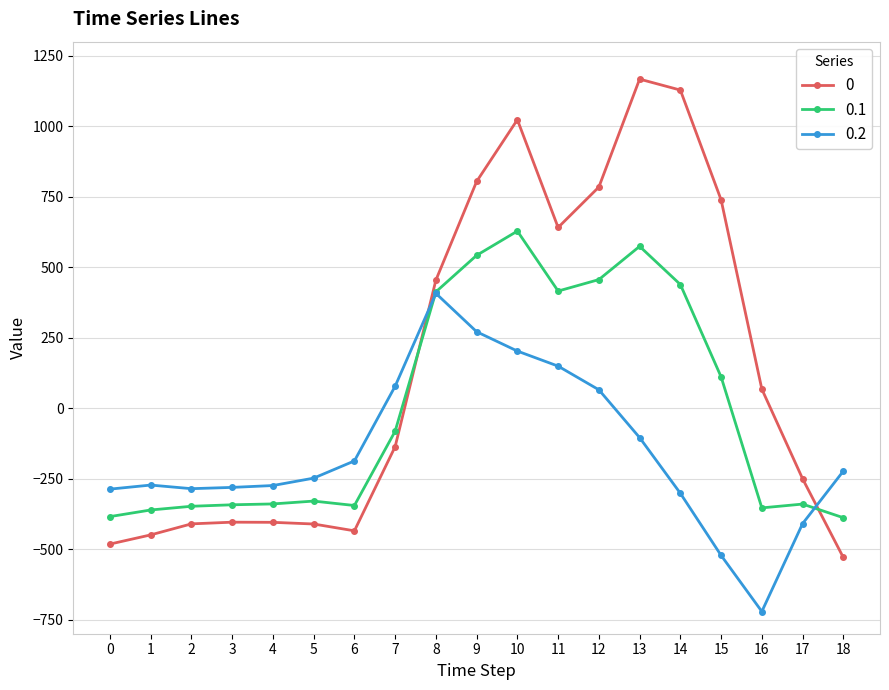

Rank the series by their maximum value, from highest to lowest.

0, 0.1, 0.2